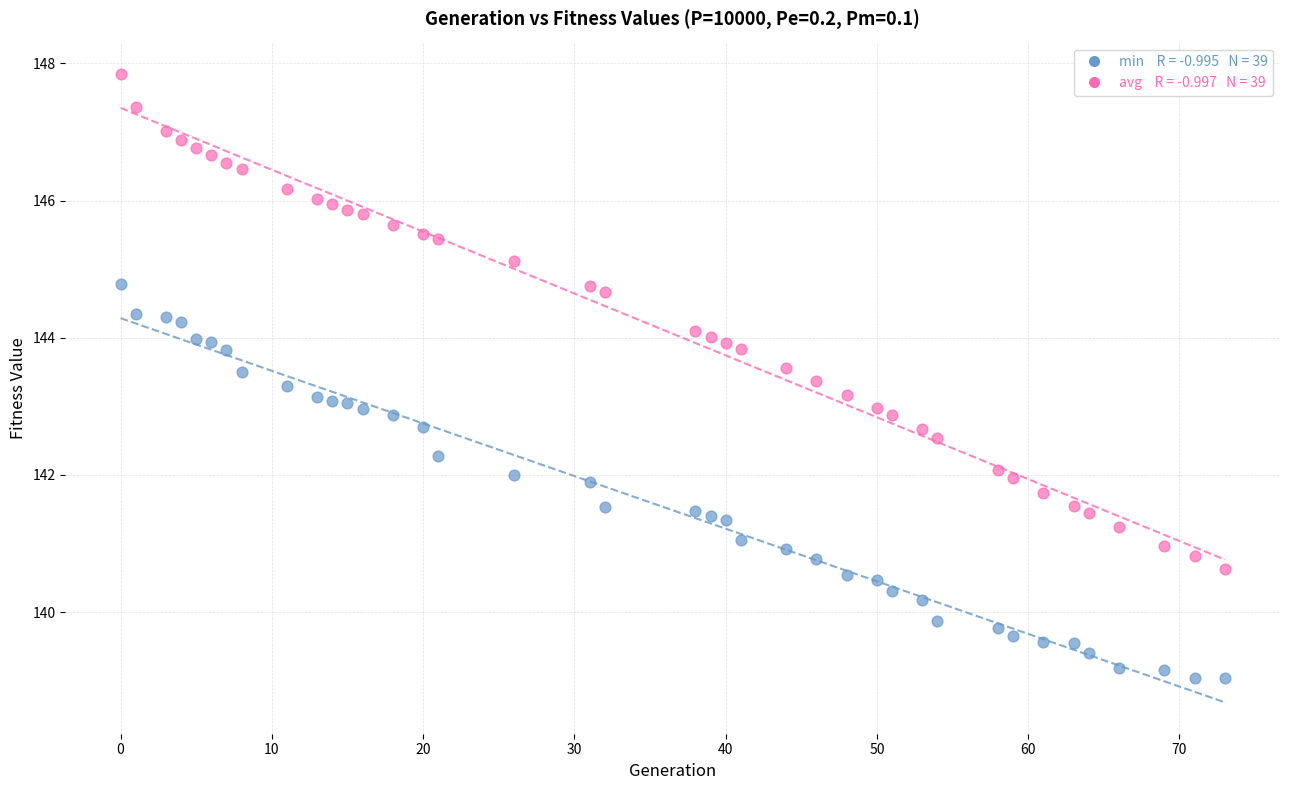

Across all data points, what is the range of X values (max minus min)?

73.0